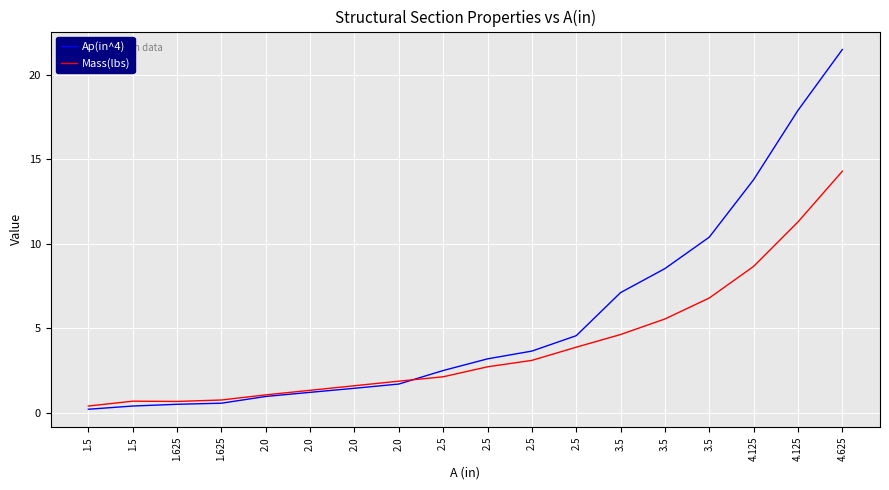

The Mass(lbs) series shows 2.1 at 2.5. True or false?

False